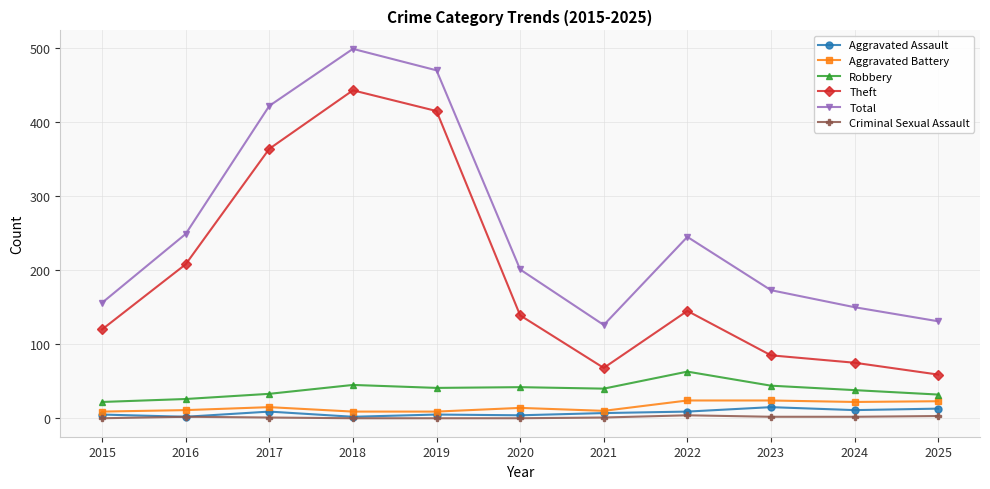

What is the difference between the highest and lowest values at 2020?

201